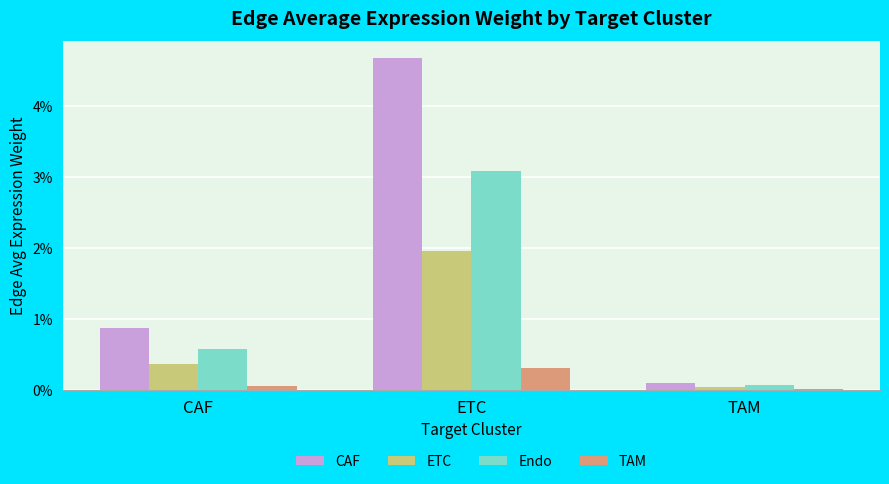

What are all the series names shown in the legend?

CAF, ETC, Endo, TAM